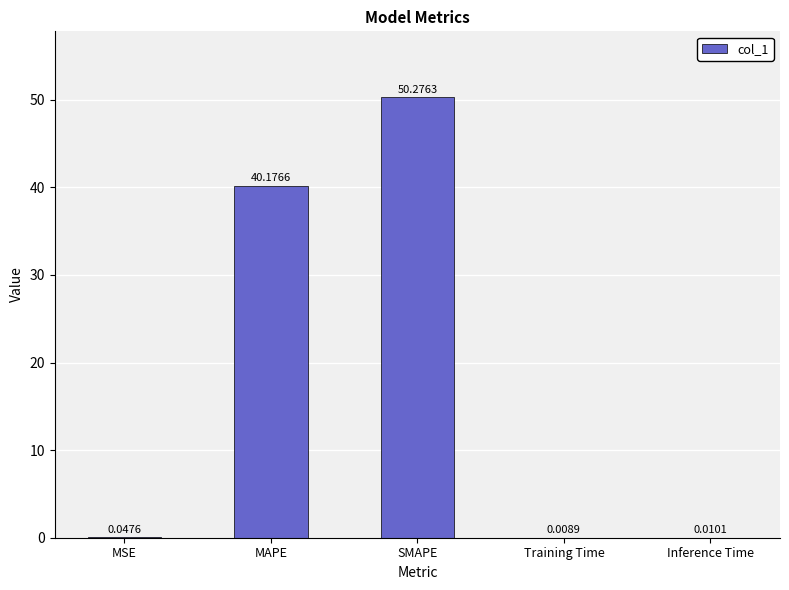

At which category does the chart reach its peak across all series?

SMAPE